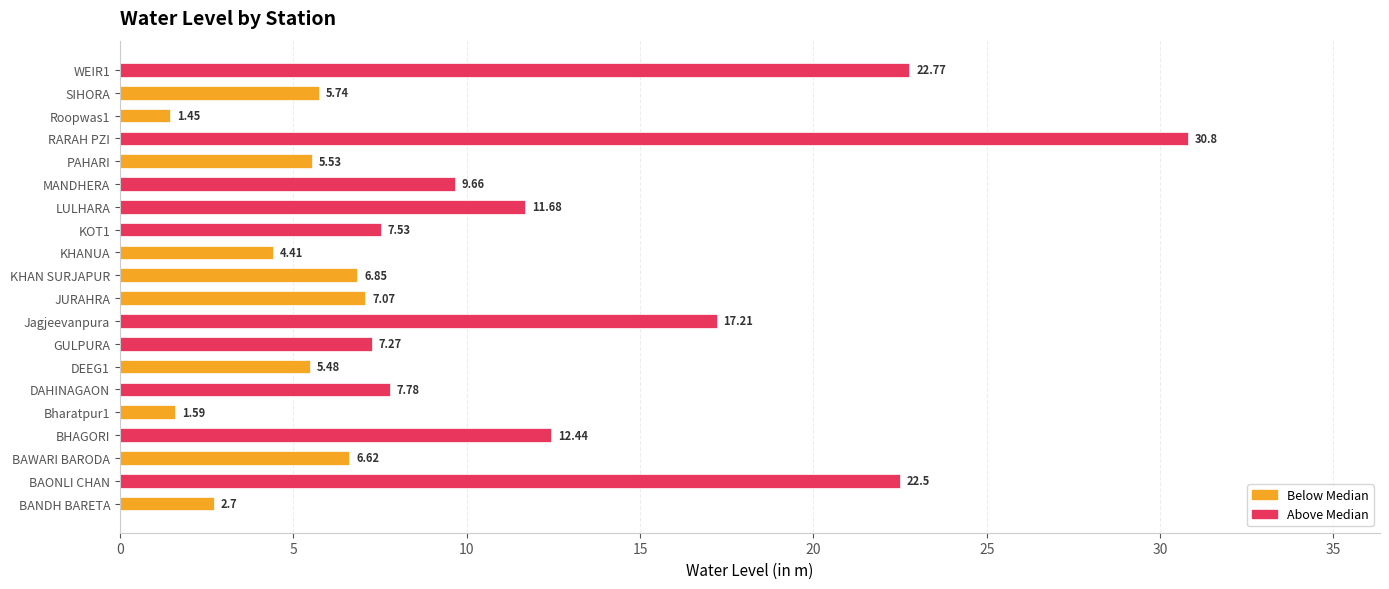

Rank the categories by value from lowest to highest.

Roopwas1, Bharatpur1, BANDH BARETA, KHANUA, DEEG1, PAHARI, SIHORA, BAWARI BARODA, KHAN SURJAPUR, JURAHRA, GULPURA, KOT1, DAHINAGAON, MANDHERA, LULHARA, BHAGORI, Jagjeevanpura, BAONLI CHAN, WEIR1, RARAH PZI